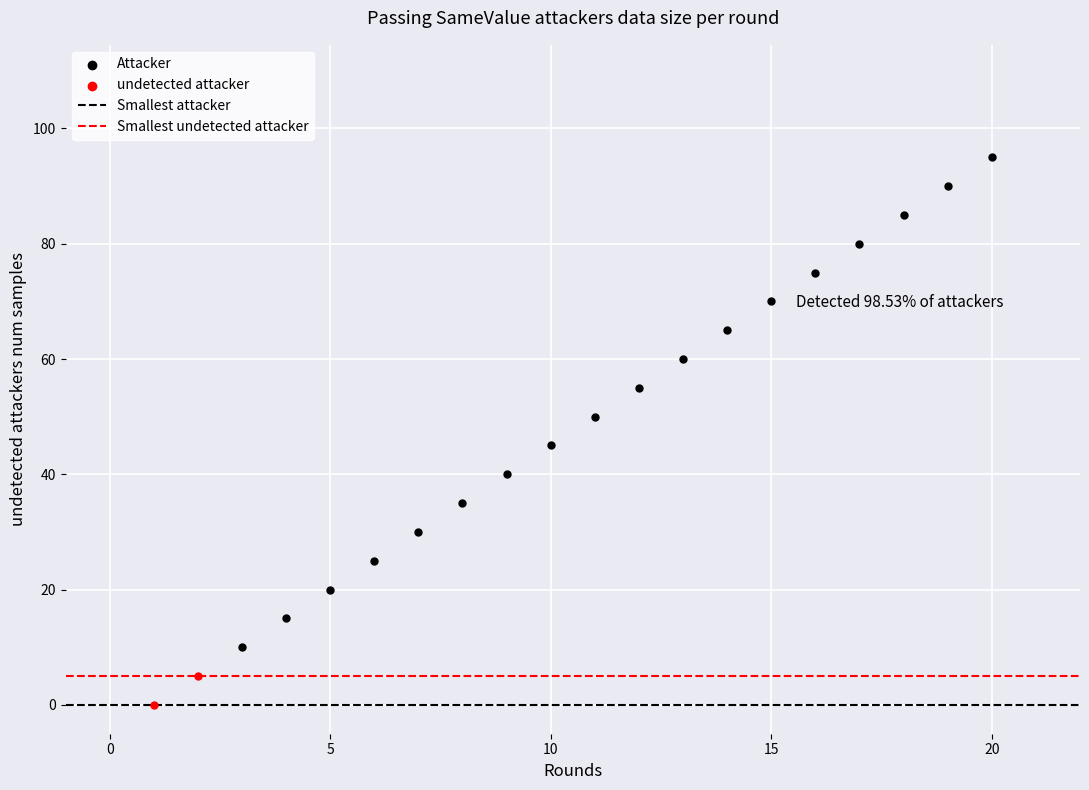

Which series contains the highest Y value?

Attacker